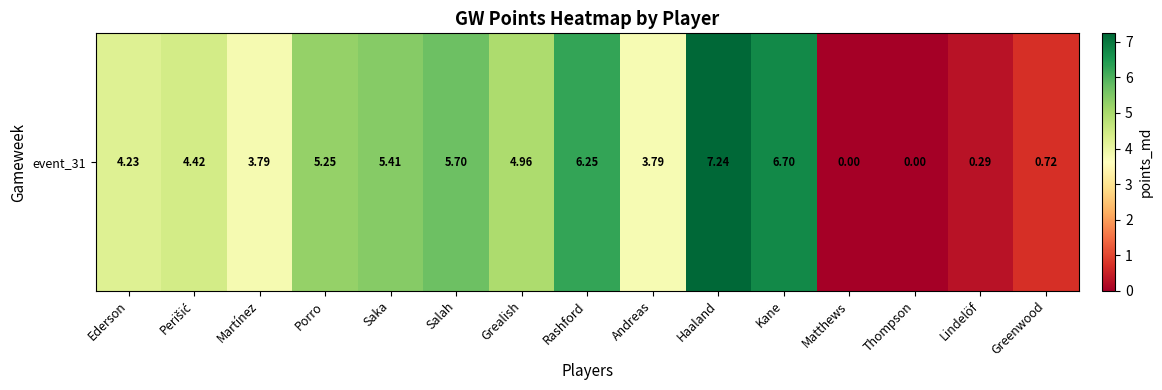

At which category does the chart reach its minimum across all series?

Matthews